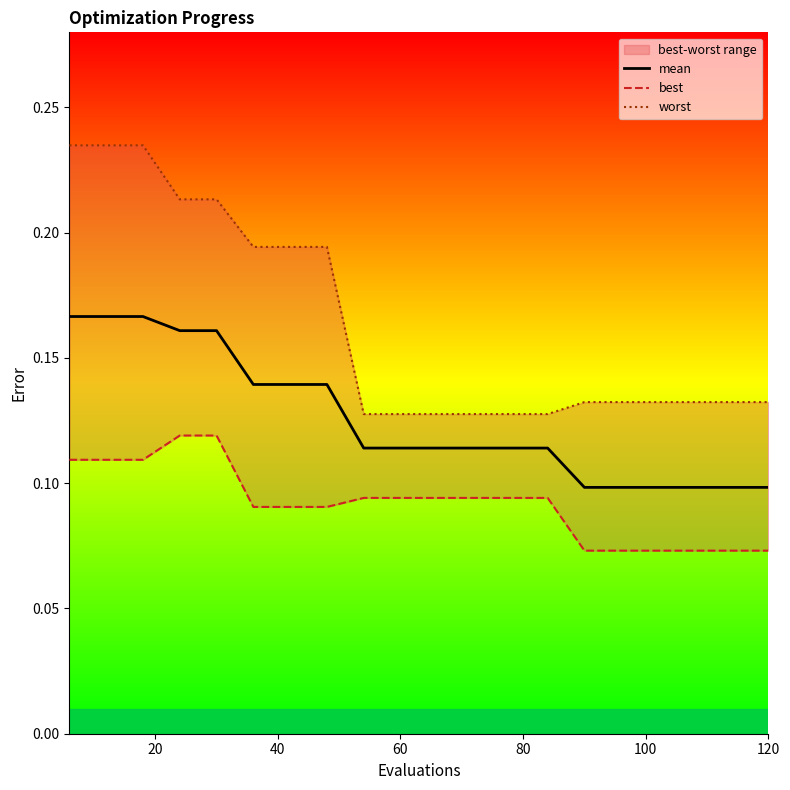

Is this an area chart (filled region under the line)?

No